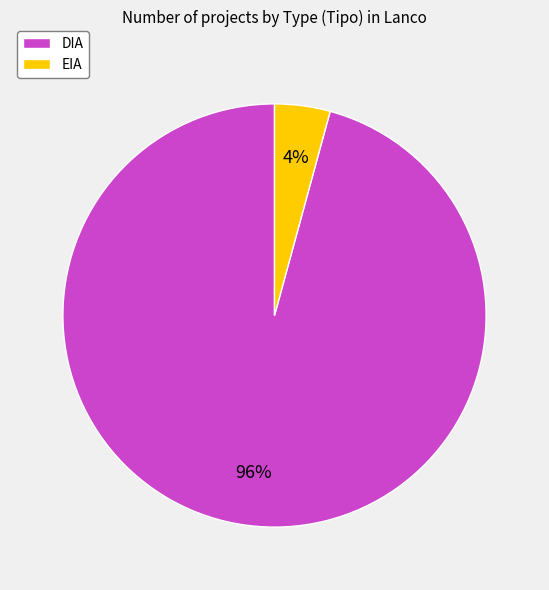

Is the sum of DIA and EIA greater than half?

Yes